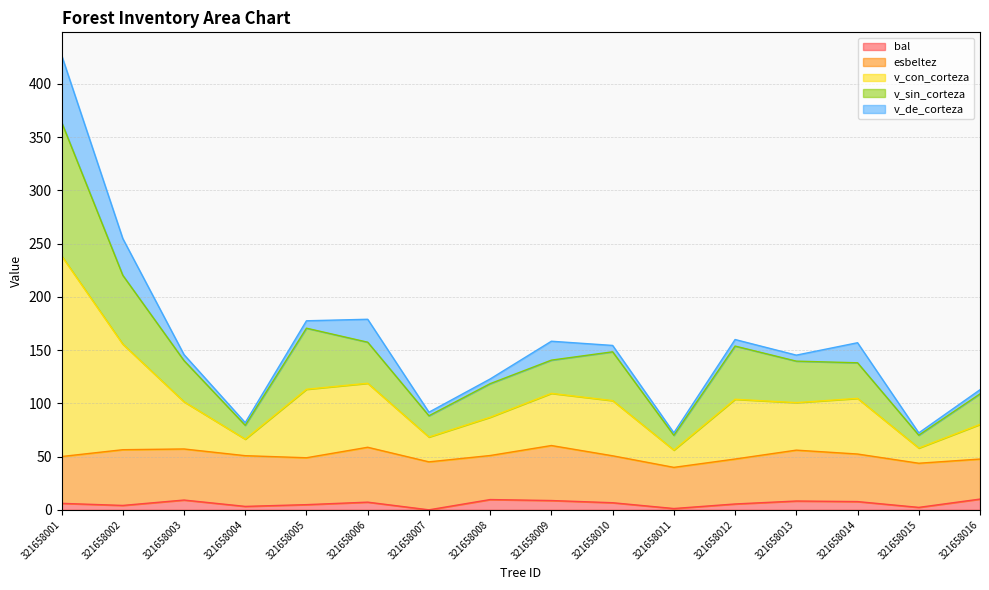

Where does the v_con_corteza series first go above 154?

321658001